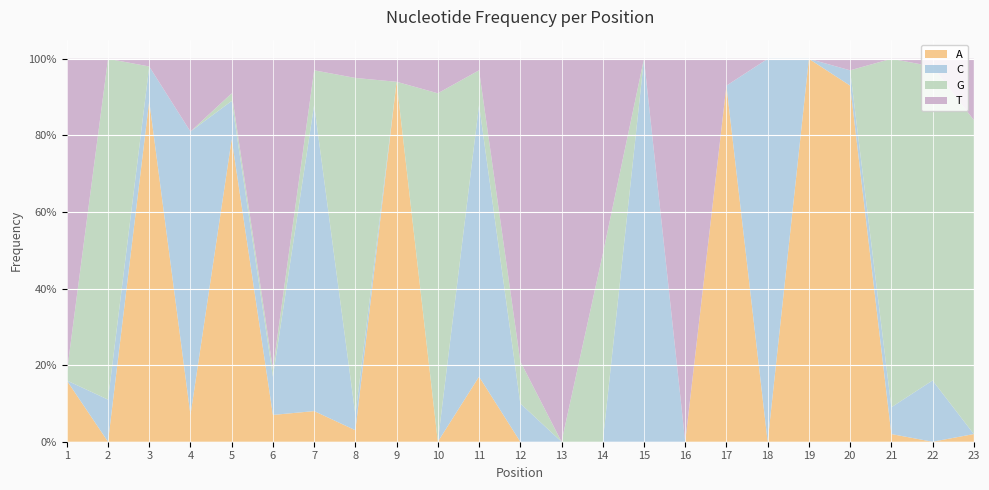

Reading left to right, extract all data points from this chart.

A: 1=0.2	2=0.0	3=0.9	4=0.1	5=0.8	6=0.1	7=0.1	8=0.0	9=0.9	10=0.0	11=0.2	12=0.0	13=0.0	14=0.0	15=0.0	16=0.0	17=0.9	18=0.0	19=1.0	20=0.9	21=0.0	22=0.0	23=0.0
C: 1=0.0	2=0.1	3=0.1	4=0.7	5=0.1	6=0.1	7=0.8	8=0.0	9=0.0	10=0.0	11=0.7	12=0.1	13=0.0	14=0.0	15=1.0	16=0.0	17=0.0	18=1.0	19=0.0	20=0.0	21=0.1	22=0.2	23=0.0
G: 1=0.0	2=0.9	3=0.0	4=0.0	5=0.0	6=0.0	7=0.1	8=0.9	9=0.0	10=0.9	11=0.1	12=0.1	13=0.0	14=0.5	15=0.0	16=0.0	17=0.0	18=0.0	19=0.0	20=0.0	21=0.9	22=0.8	23=0.8
T: 1=0.8	2=0.0	3=0.0	4=0.2	5=0.1	6=0.8	7=0.0	8=0.1	9=0.1	10=0.1	11=0.0	12=0.8	13=1.0	14=0.5	15=0.0	16=1.0	17=0.1	18=0.0	19=0.0	20=0.0	21=0.0	22=0.0	23=0.2